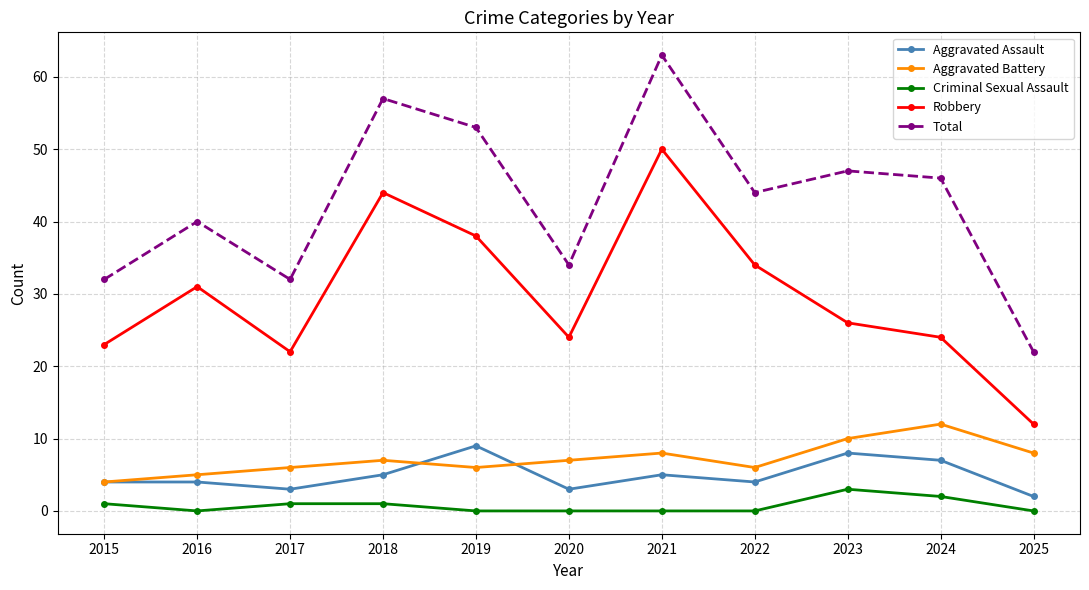

What is the total value across all series at 2025?

44